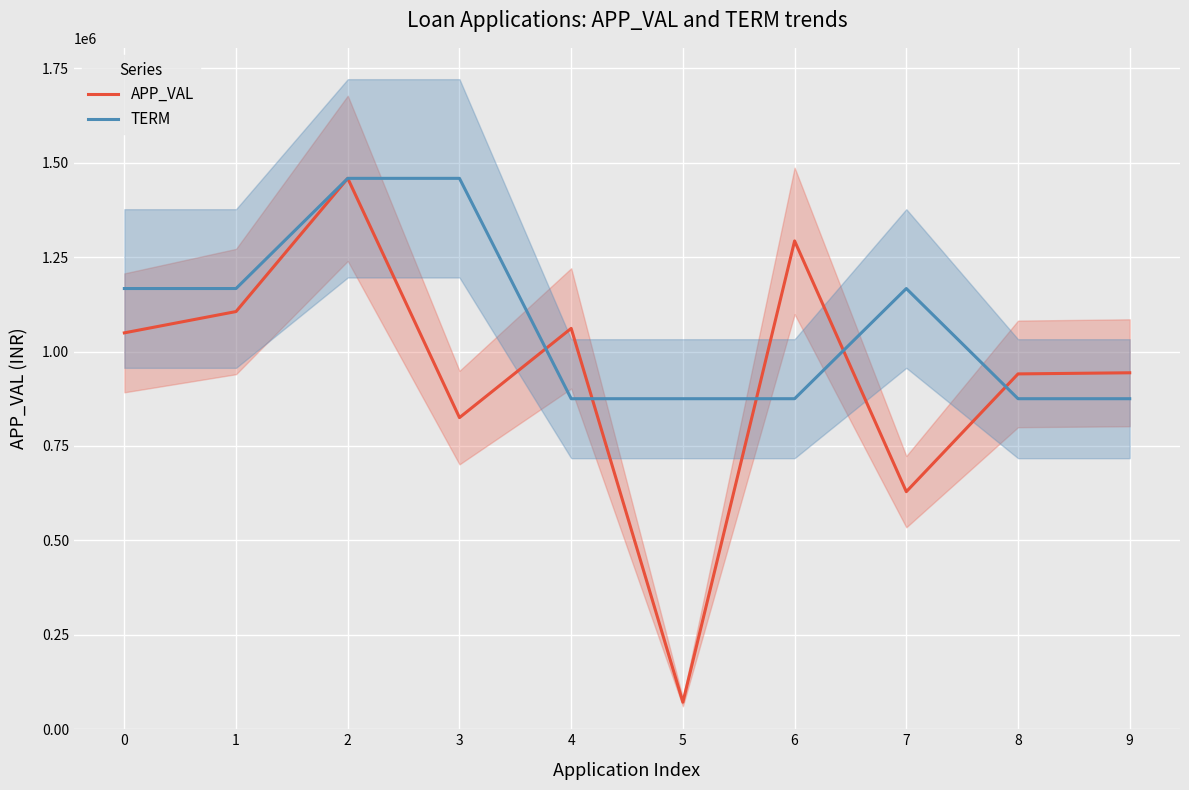

After their last crossing, which series has the higher values: TERM or APP_VAL?

APP_VAL